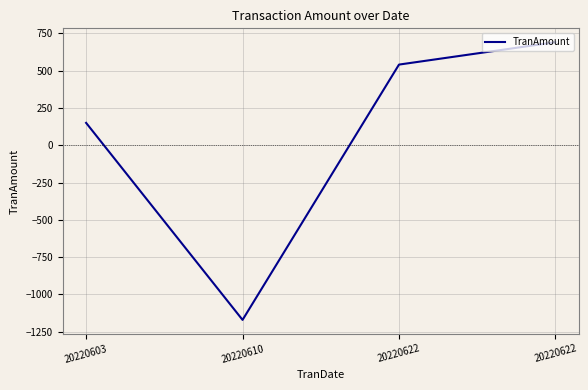

Is this an area chart (filled region under the line)?

No